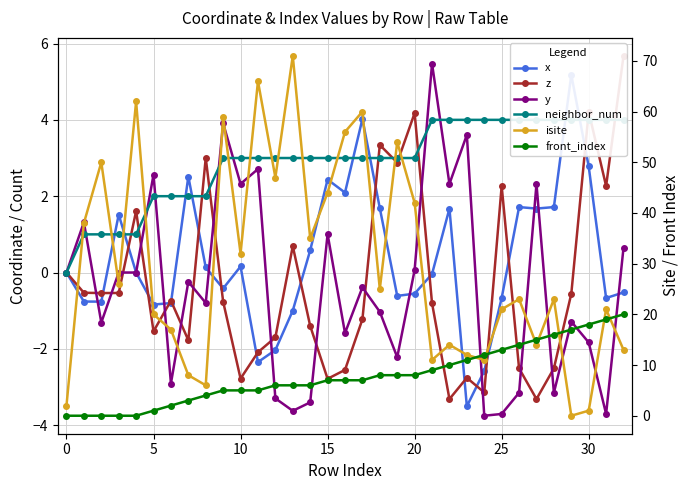

How many values in the x series exceed 0?

16